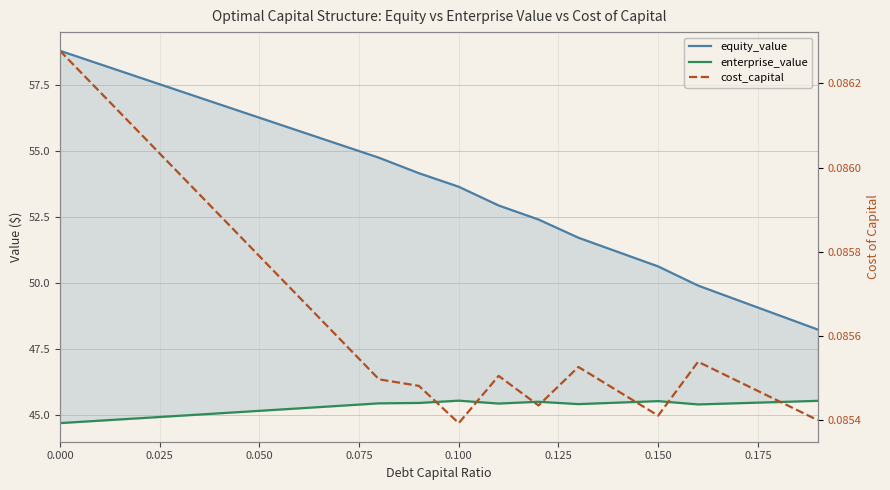

What is the sum of all cost_capital values?

1.7